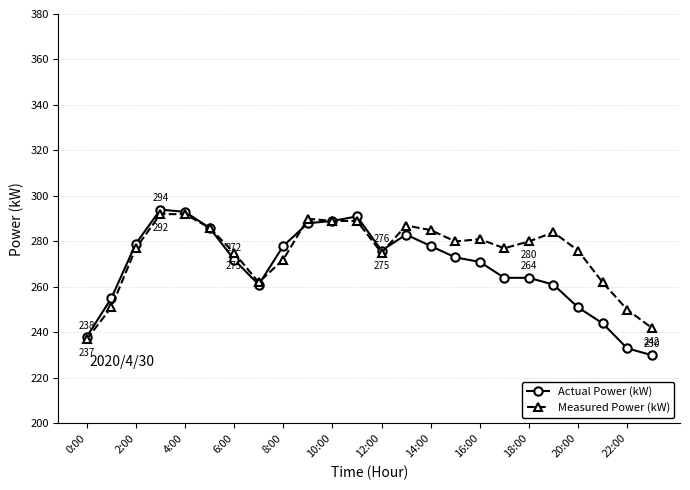

What is the smallest value displayed?

230